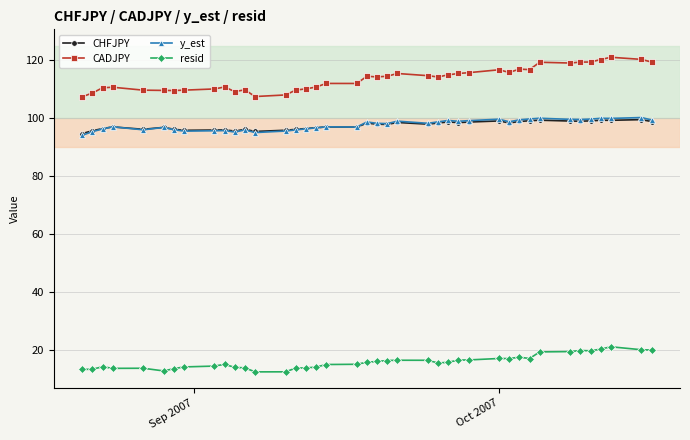

What is the greatest value displayed?

121.0